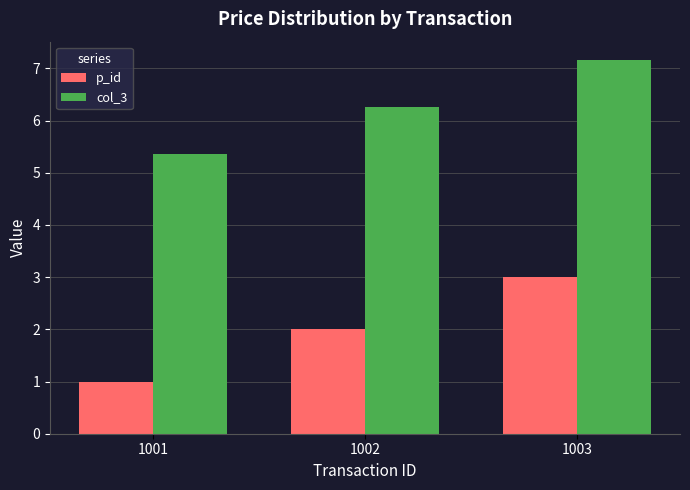

What is the maximum value shown in the chart?

7.2